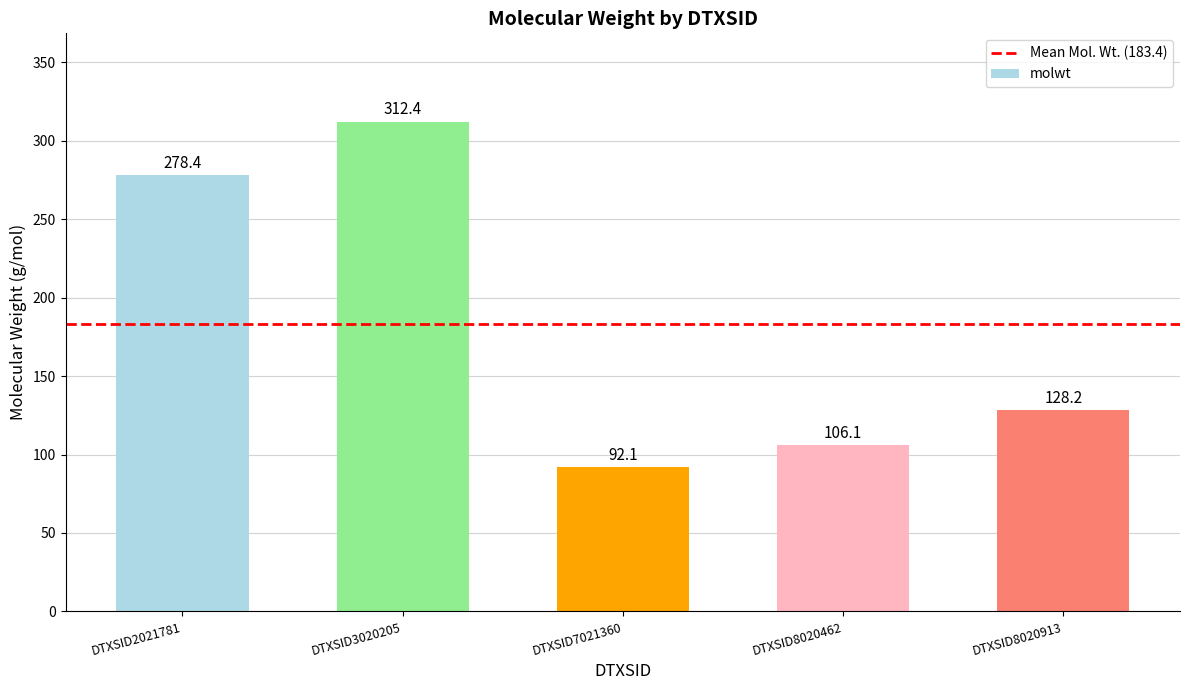

Reading left to right, list all the values displayed in this chart.

DTXSID2021781=278.4	DTXSID3020205=312.4	DTXSID7021360=92.1	DTXSID8020462=106.1	DTXSID8020913=128.2